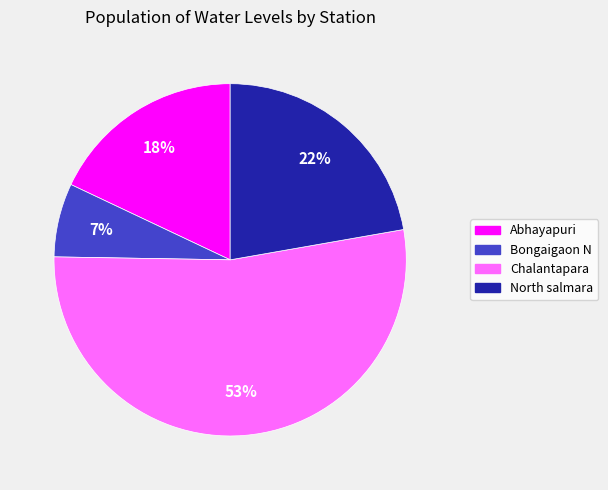

Do North salmara and Bongaigaon N together represent more than half of the pie?

No